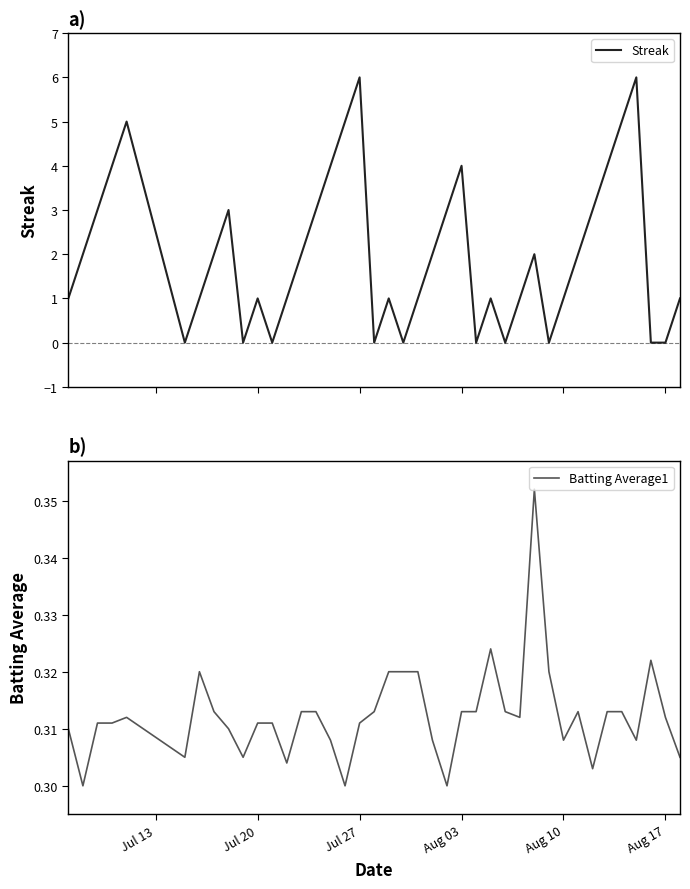

True or false: Batting Average1 has a value of 0.1 at 34.

False